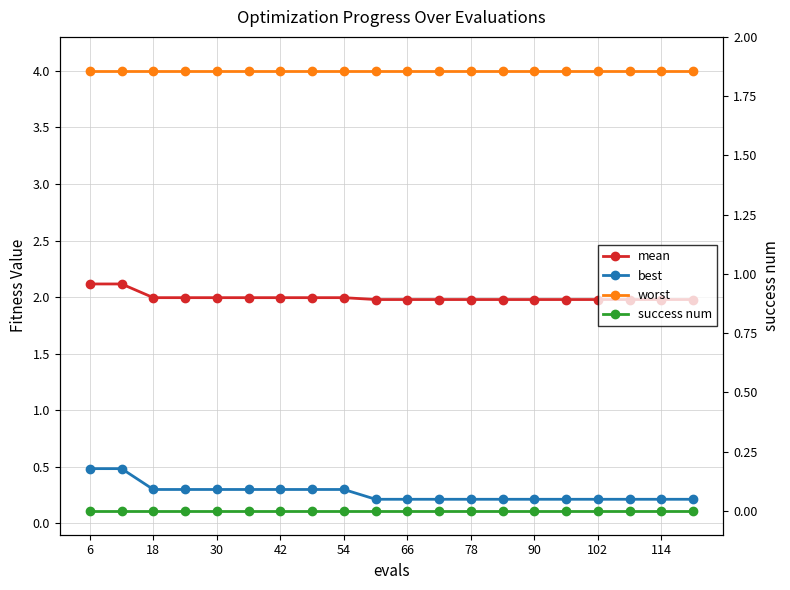

How many categories are shown in the chart?

20